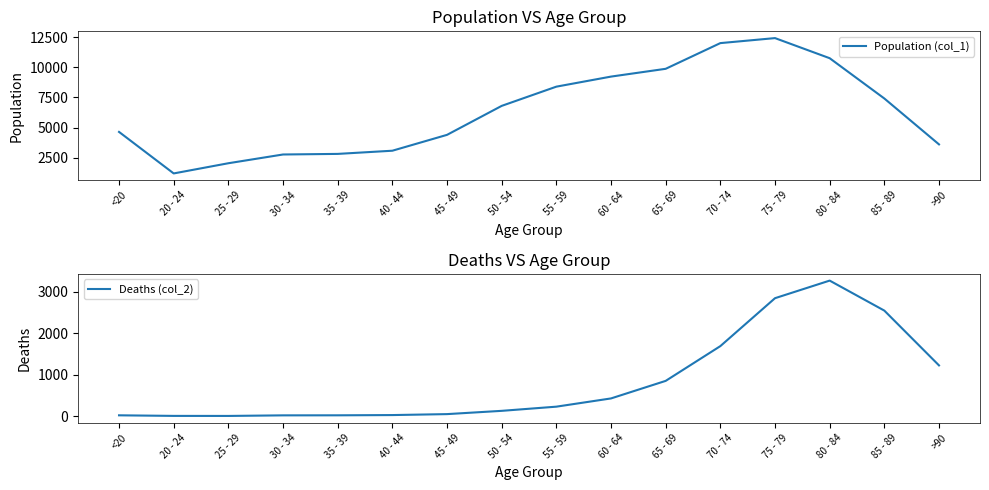

Read the Deaths (col_2) value at 30 - 34.

17